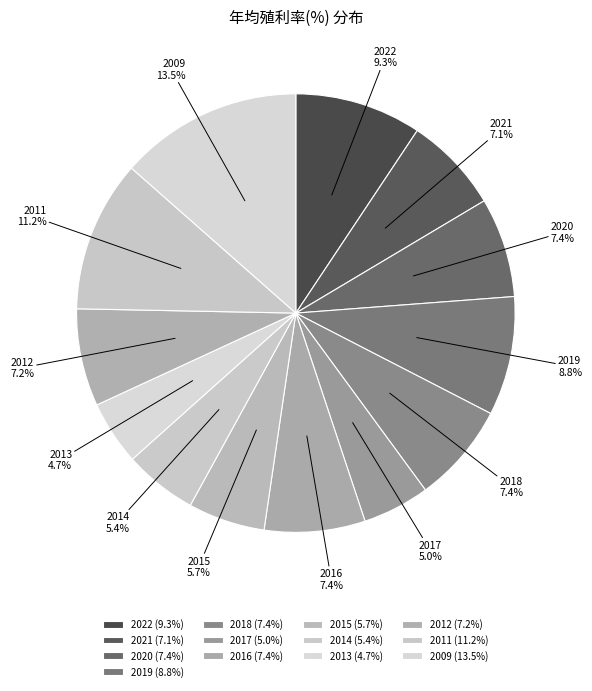

The 2021 slice represents 7% of the pie. True or false?

True